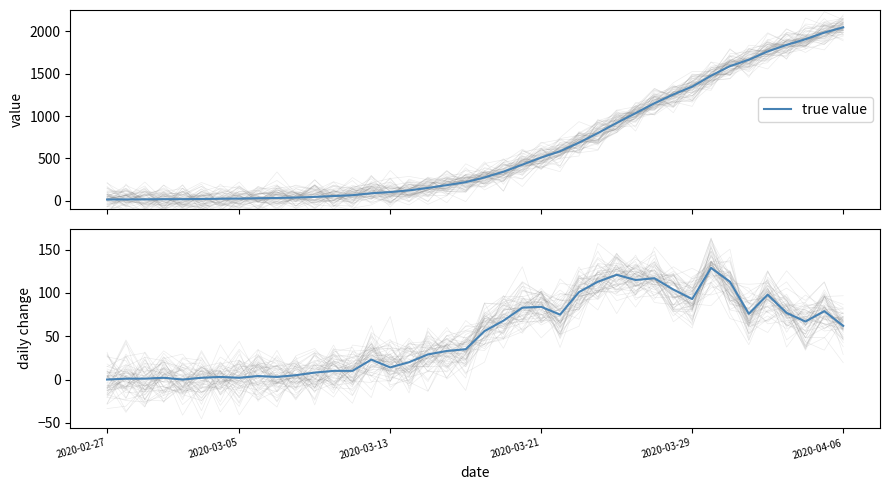

Where does the data first go above 56?

21